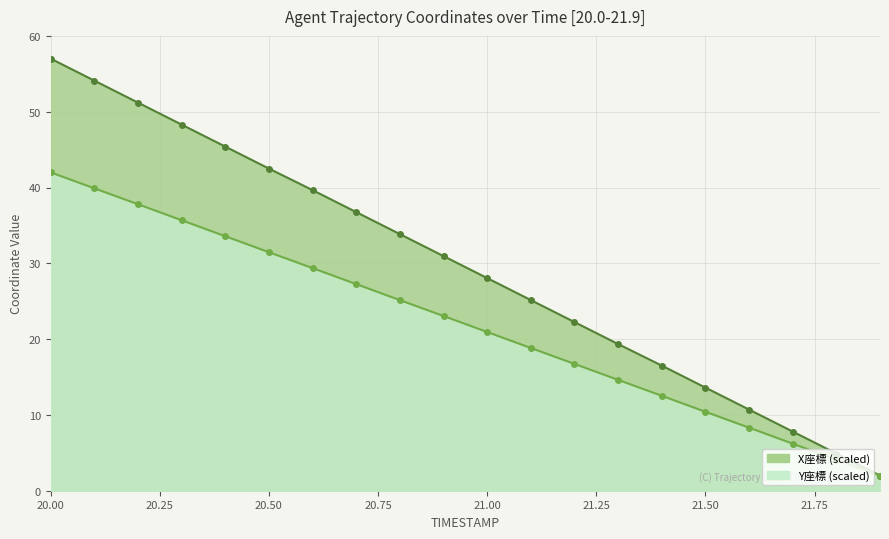

What is the highest value of the Y series?

42.0